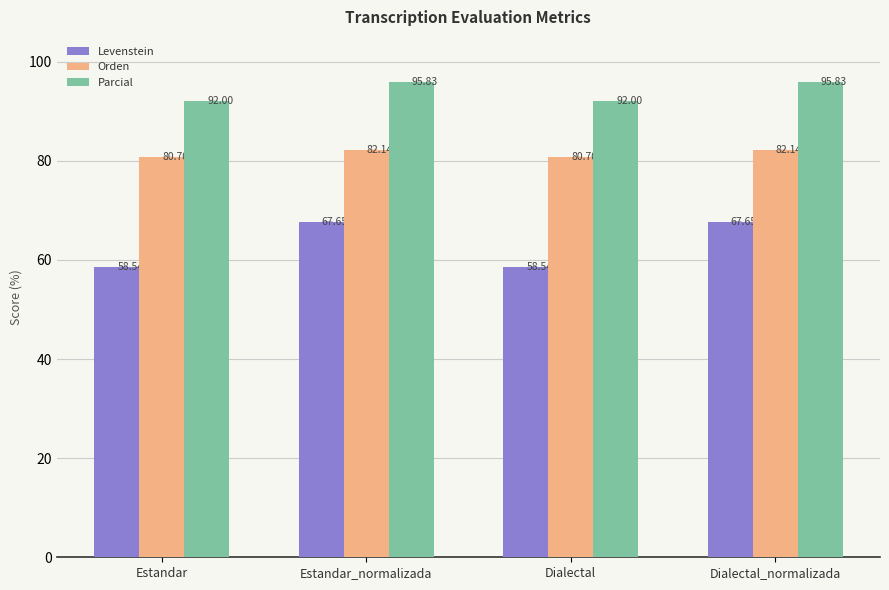

What position from the left is Estandar_normalizada?

2